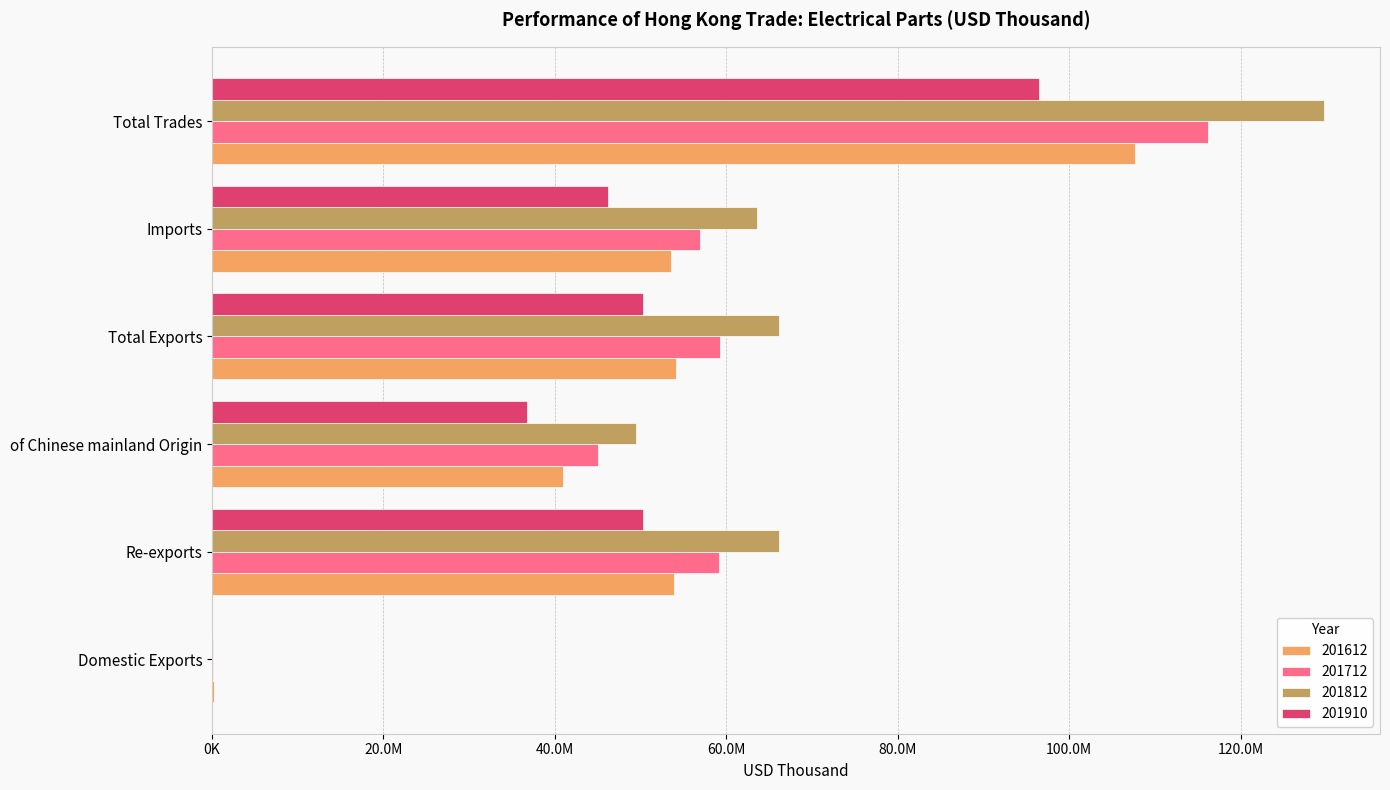

Between of Chinese mainland Origin and Total Exports, which series saw the biggest shift?

201812